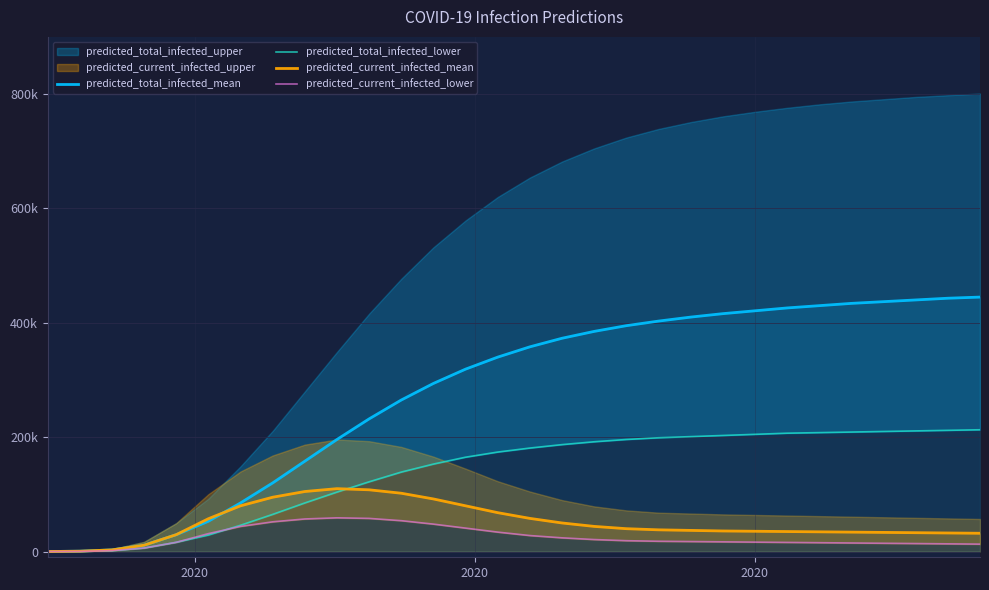

Is it true that predicted_total_infected_mean equals 16909 at 3?

False